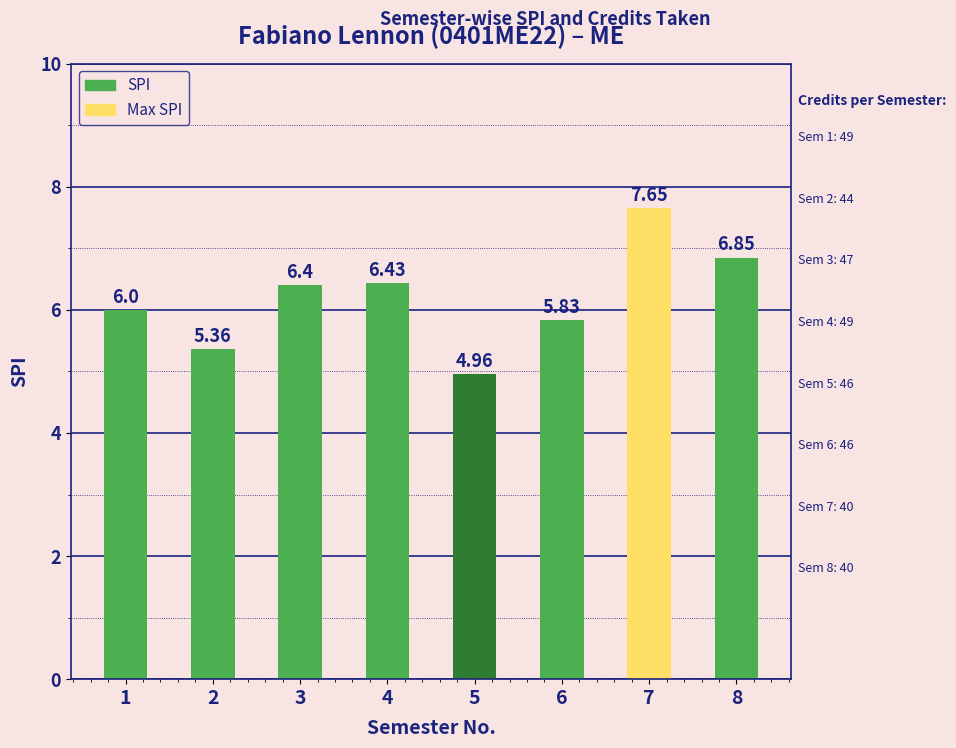

List the labels in order of value, largest first.

7, 8, 4, 3, 1, 6, 2, 5